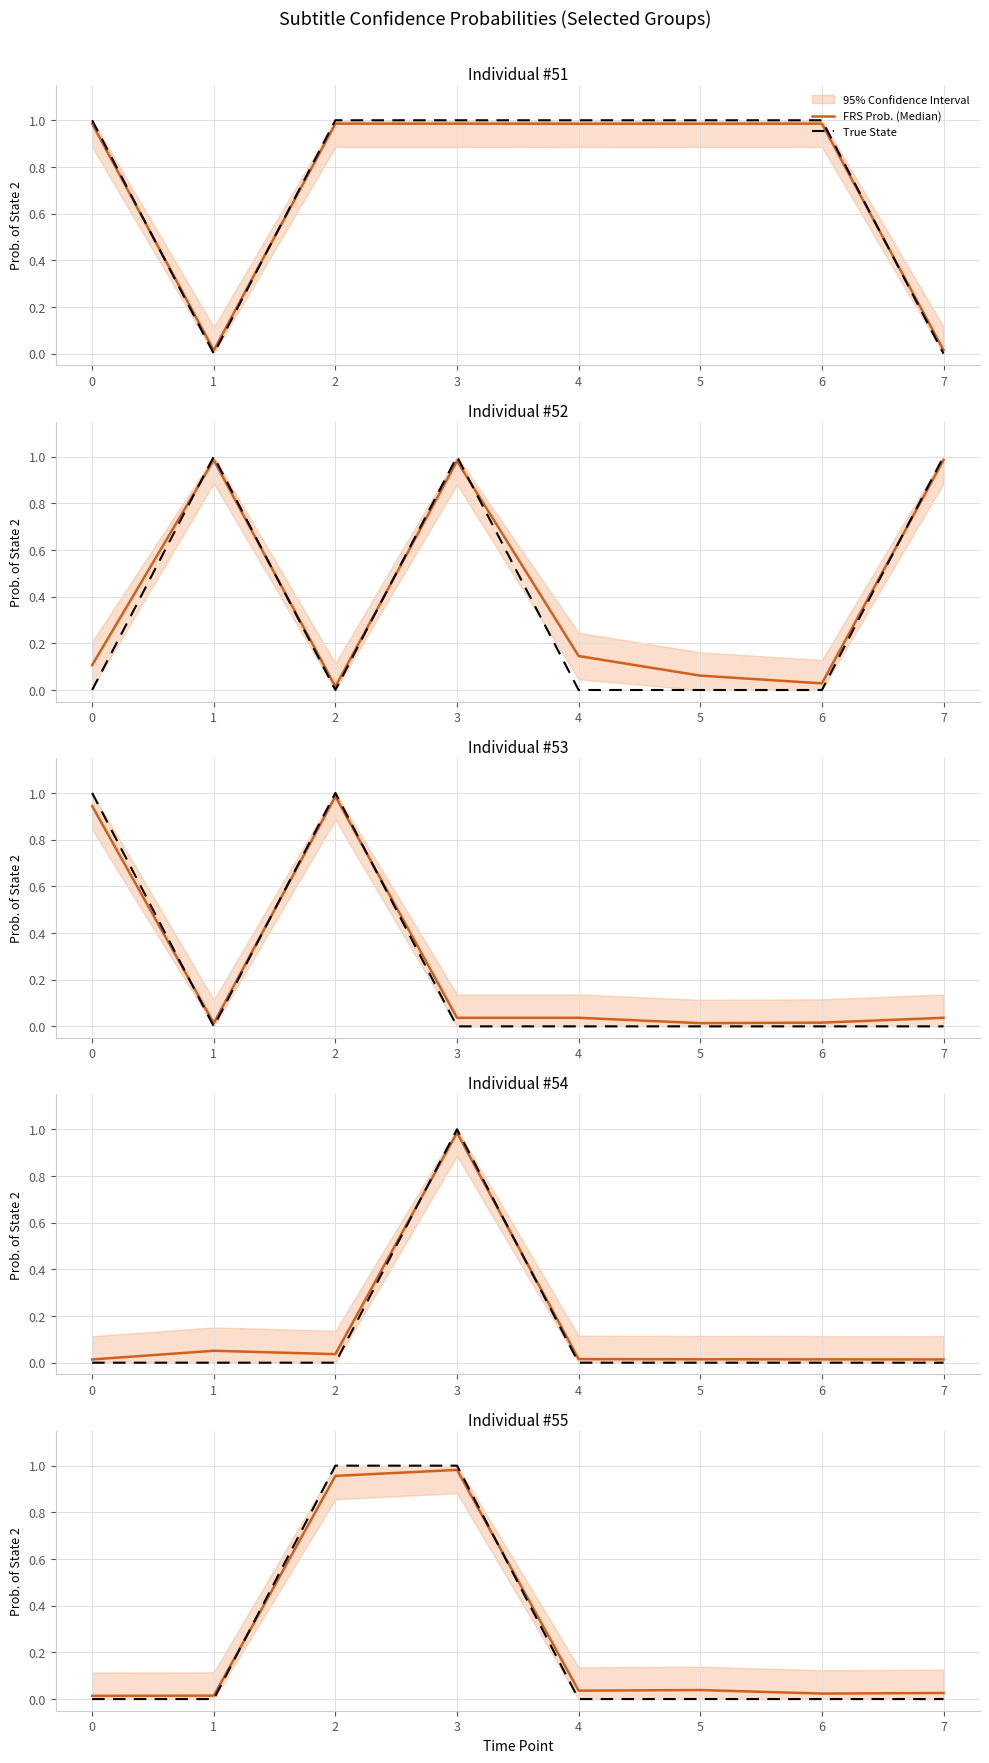

What is the difference between the maximum and minimum values in the FRS Prob. (Median) series?

1.0